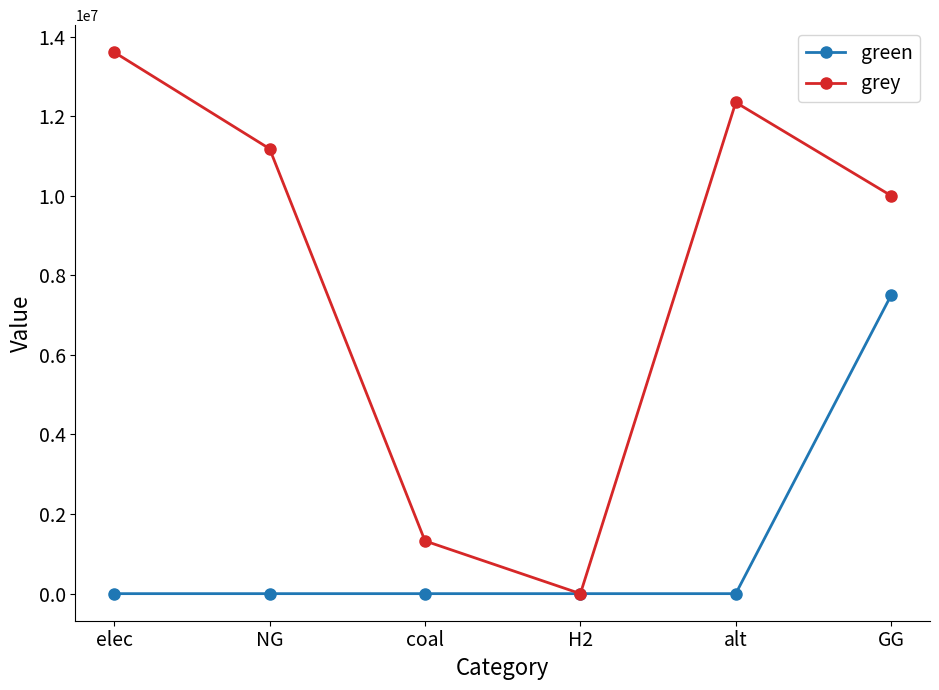

How many data points in green are above 0?

1